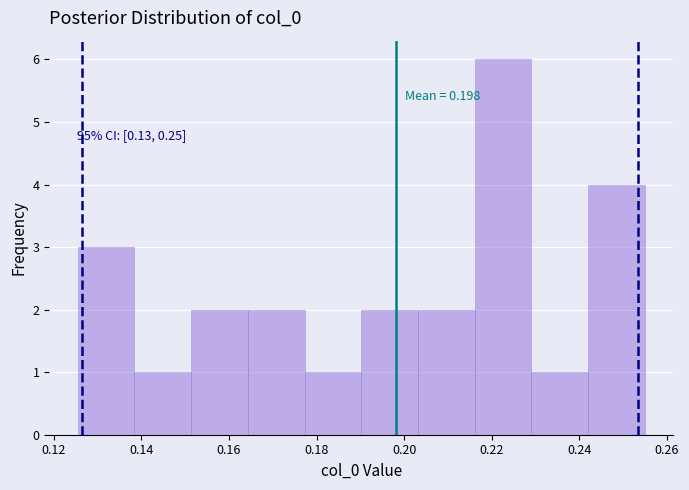

Which range on the x-axis has the tallest bar?

0.216 to 0.230